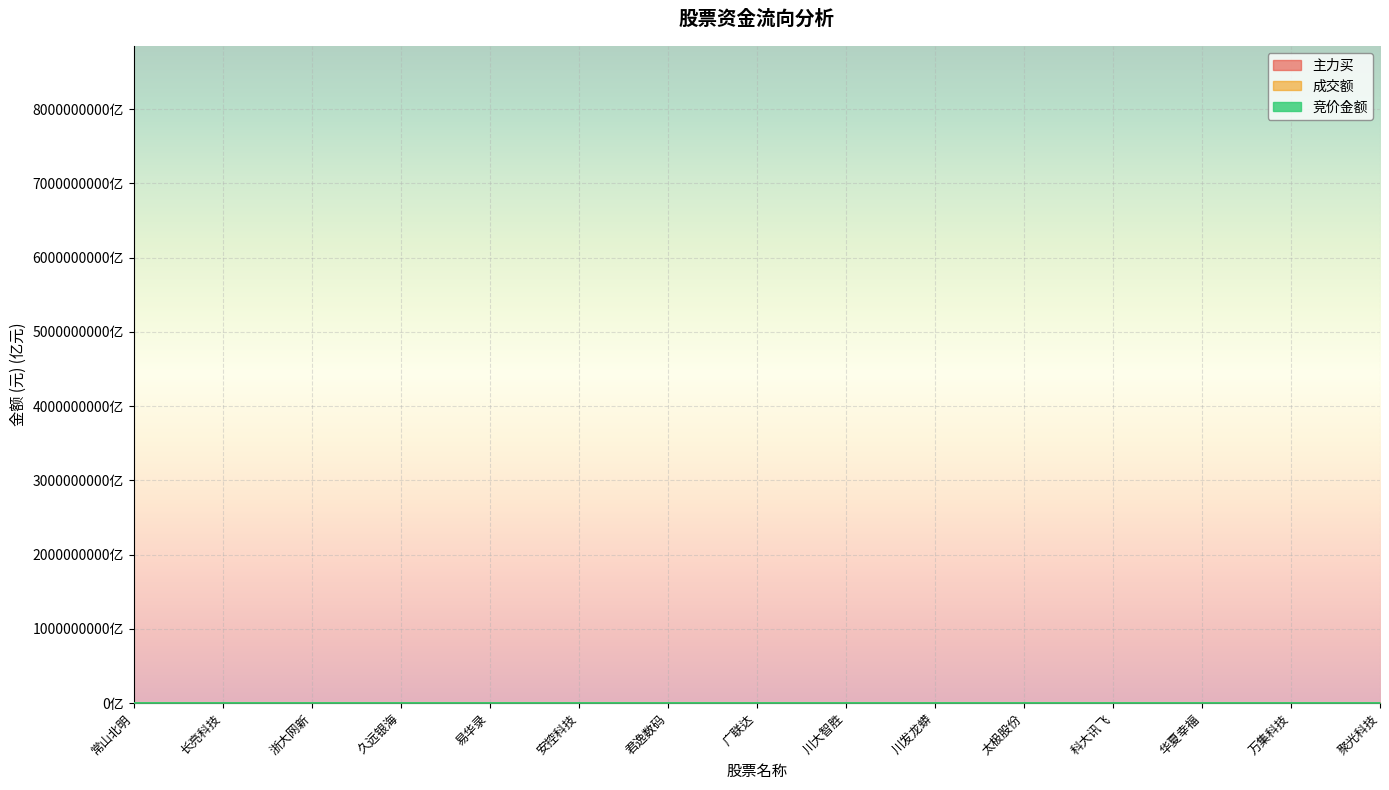

At how many categories does at least one series exceed 2?

15